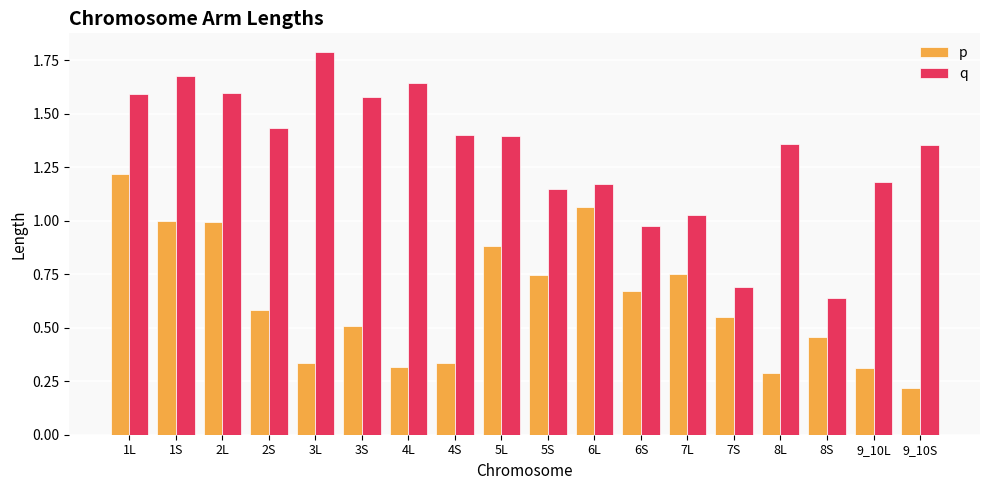

What are all the series names shown in the legend?

p, q